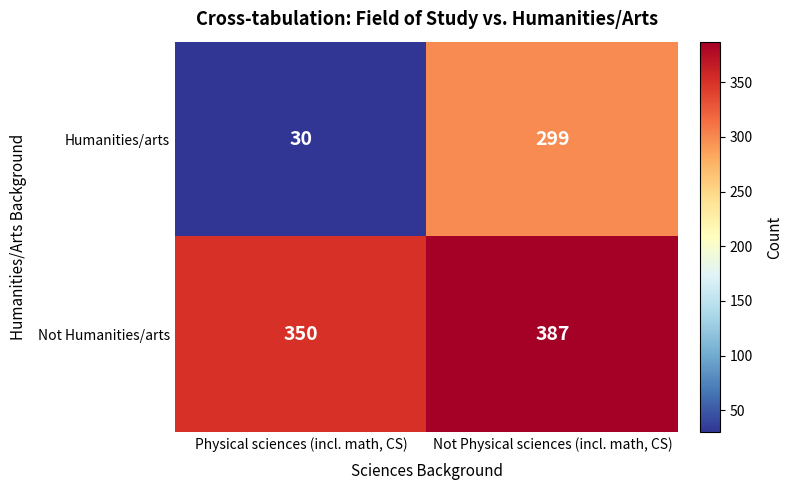

At which label is Humanities/arts closest to 164?

Physical sciences (incl. math, CS)